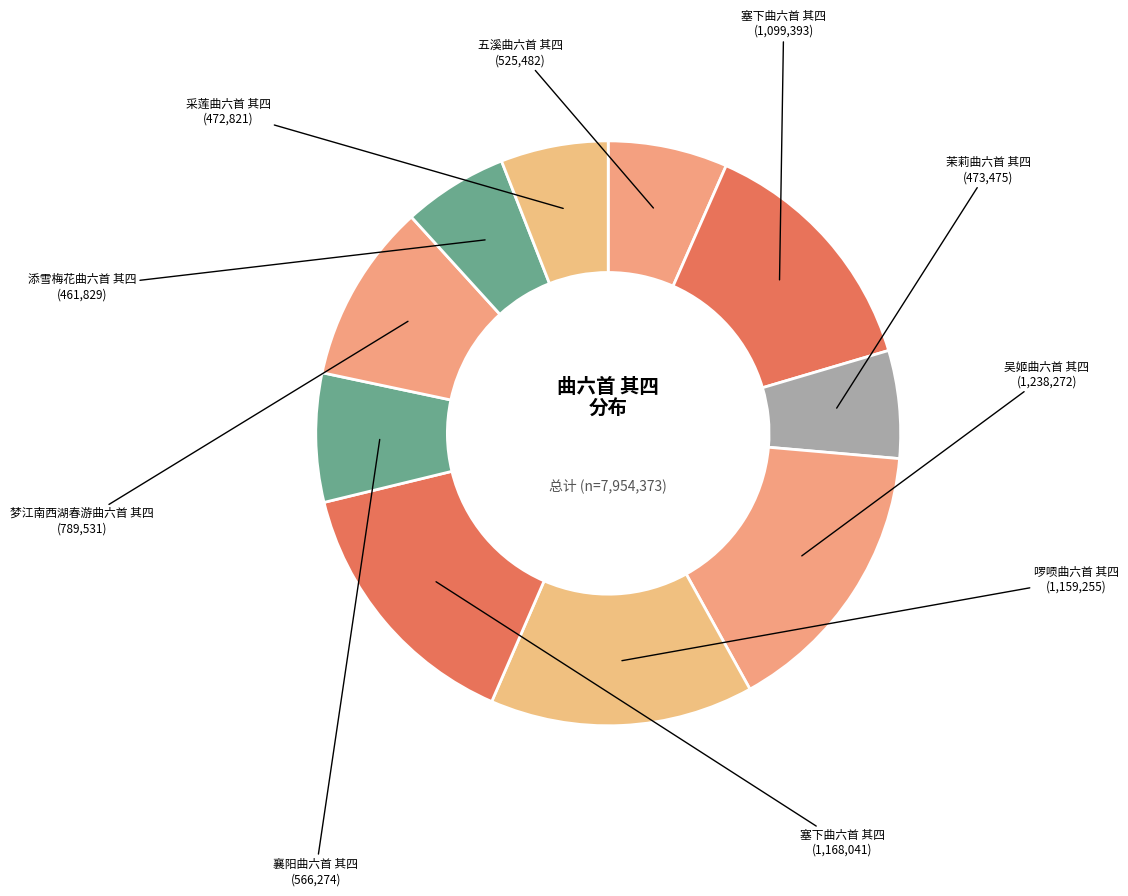

Rank the categories by value from lowest to highest.

添雪梅花曲六首 其四, 采莲曲六首 其四, 茉莉曲六首 其四, 五溪曲六首 其四, 襄阳曲六首 其四, 梦江南西湖春游曲六首 其四, 塞下曲六首 其四, 啰唝曲六首 其四, 塞下曲六首 其四, 吴姬曲六首 其四